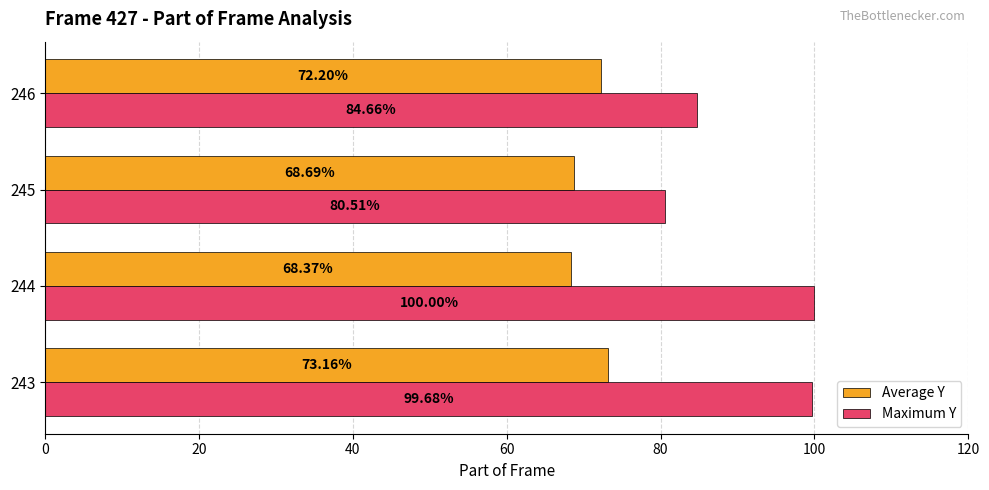

Rank the series by their average value, from highest to lowest.

Maximum Y, Average Y